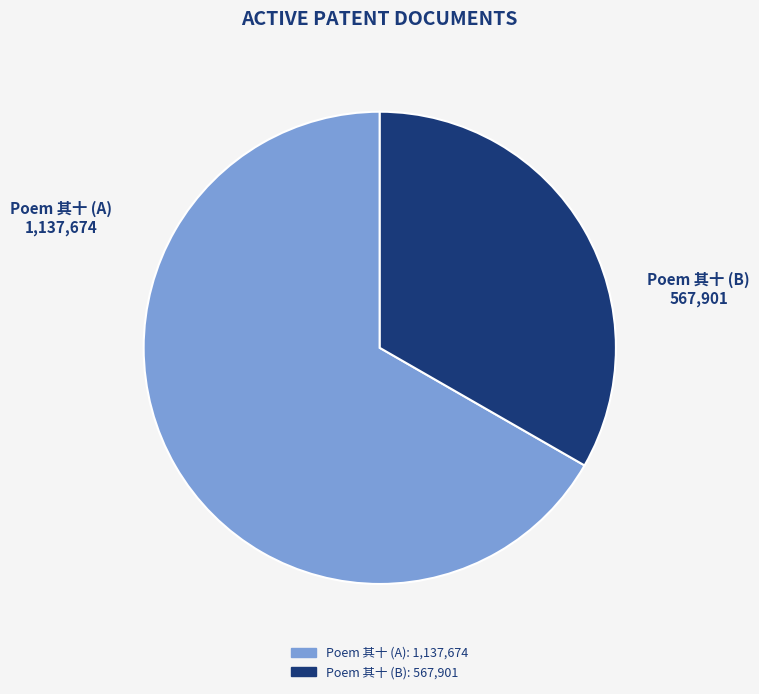

How many slices are in this pie chart?

2